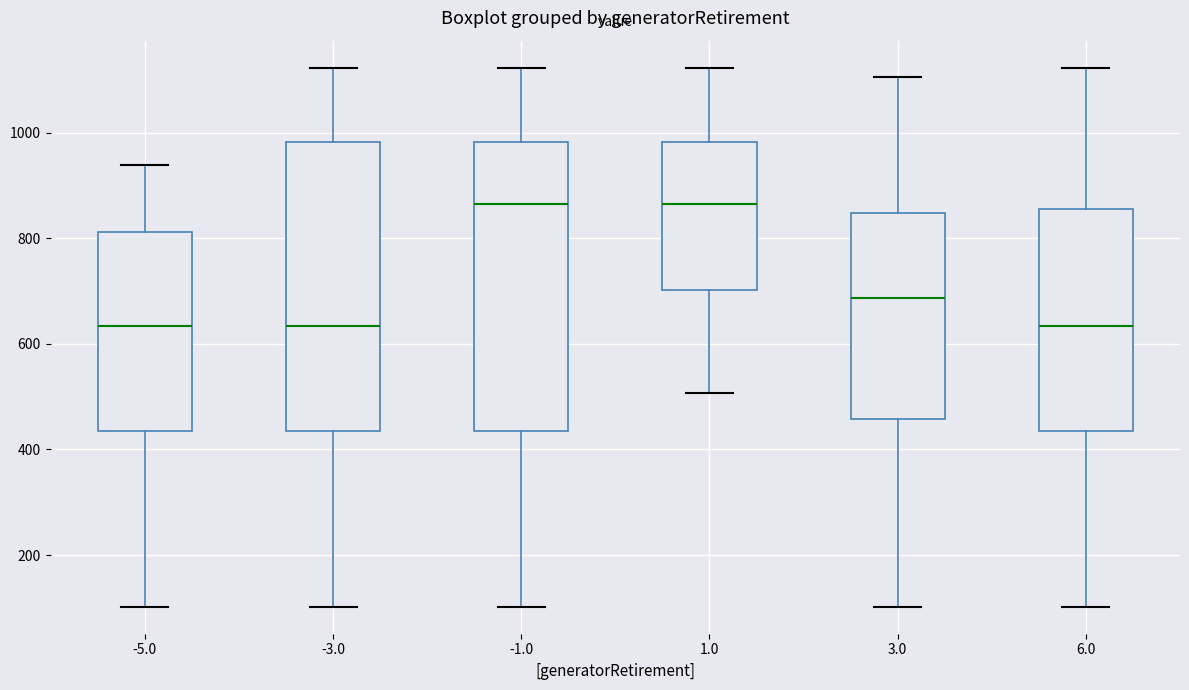

Where does the lower whisker of the box at x = -5.0 end on the y-axis? The values are not printed on the chart, so give them approximately, as read against the axis.

100